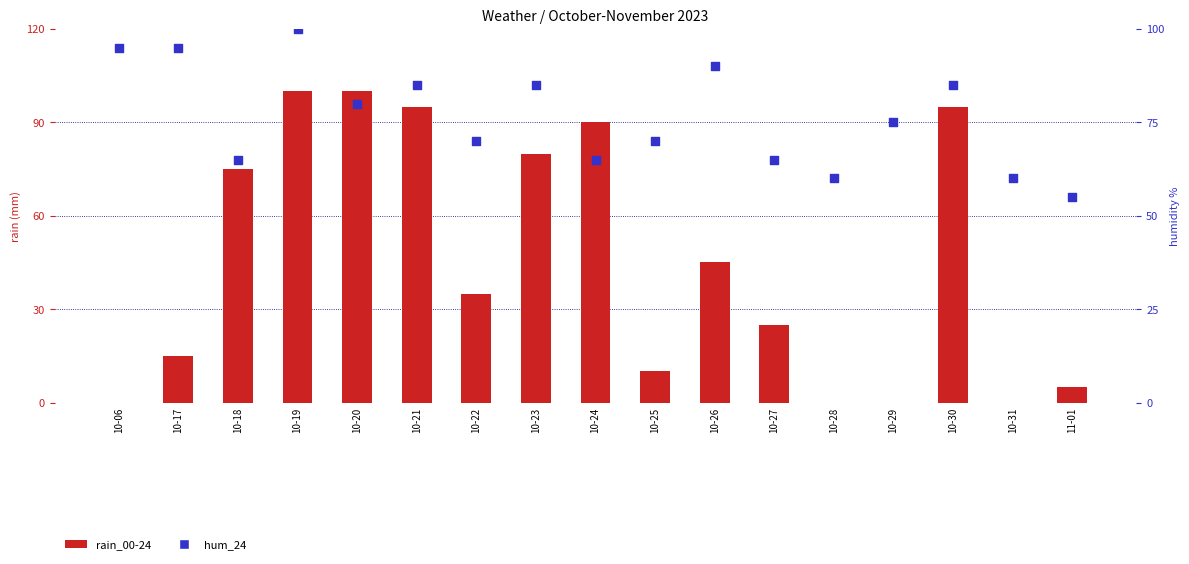

Which series reaches the maximum Y coordinate?

rain_00-24